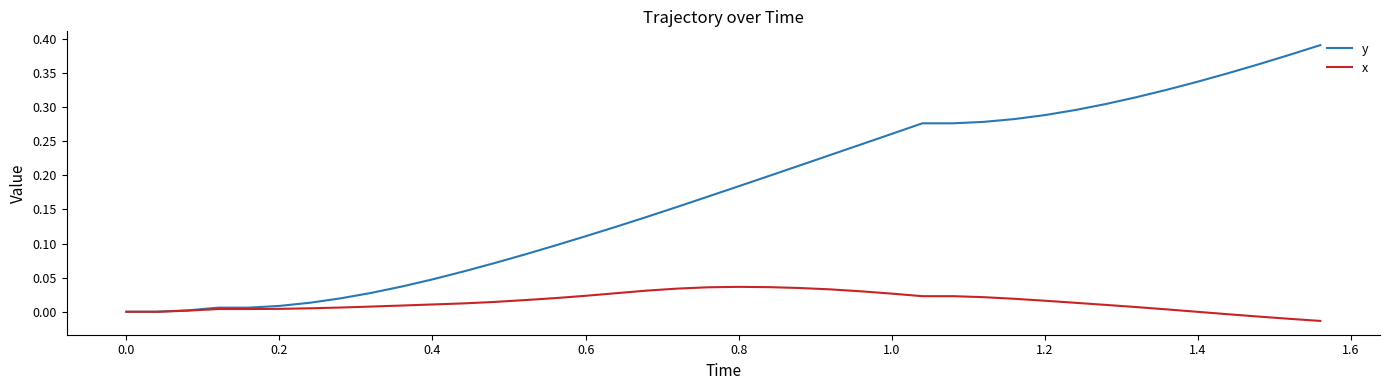

Which series has the widest spread of values?

y